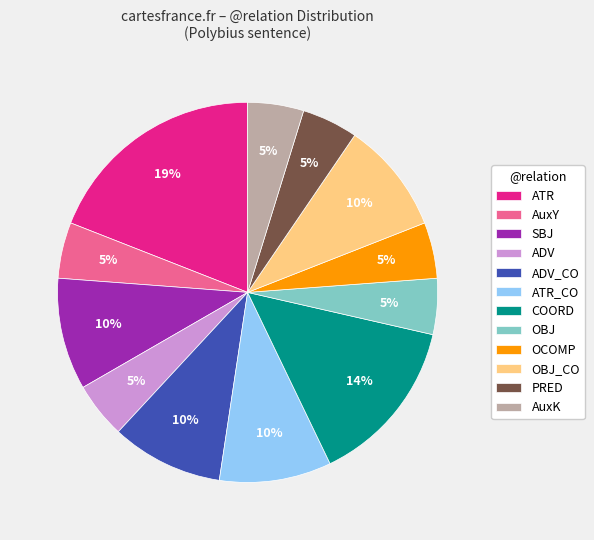

To the nearest percent, what is the difference between the ADV and SBJ slice percentages?

5%